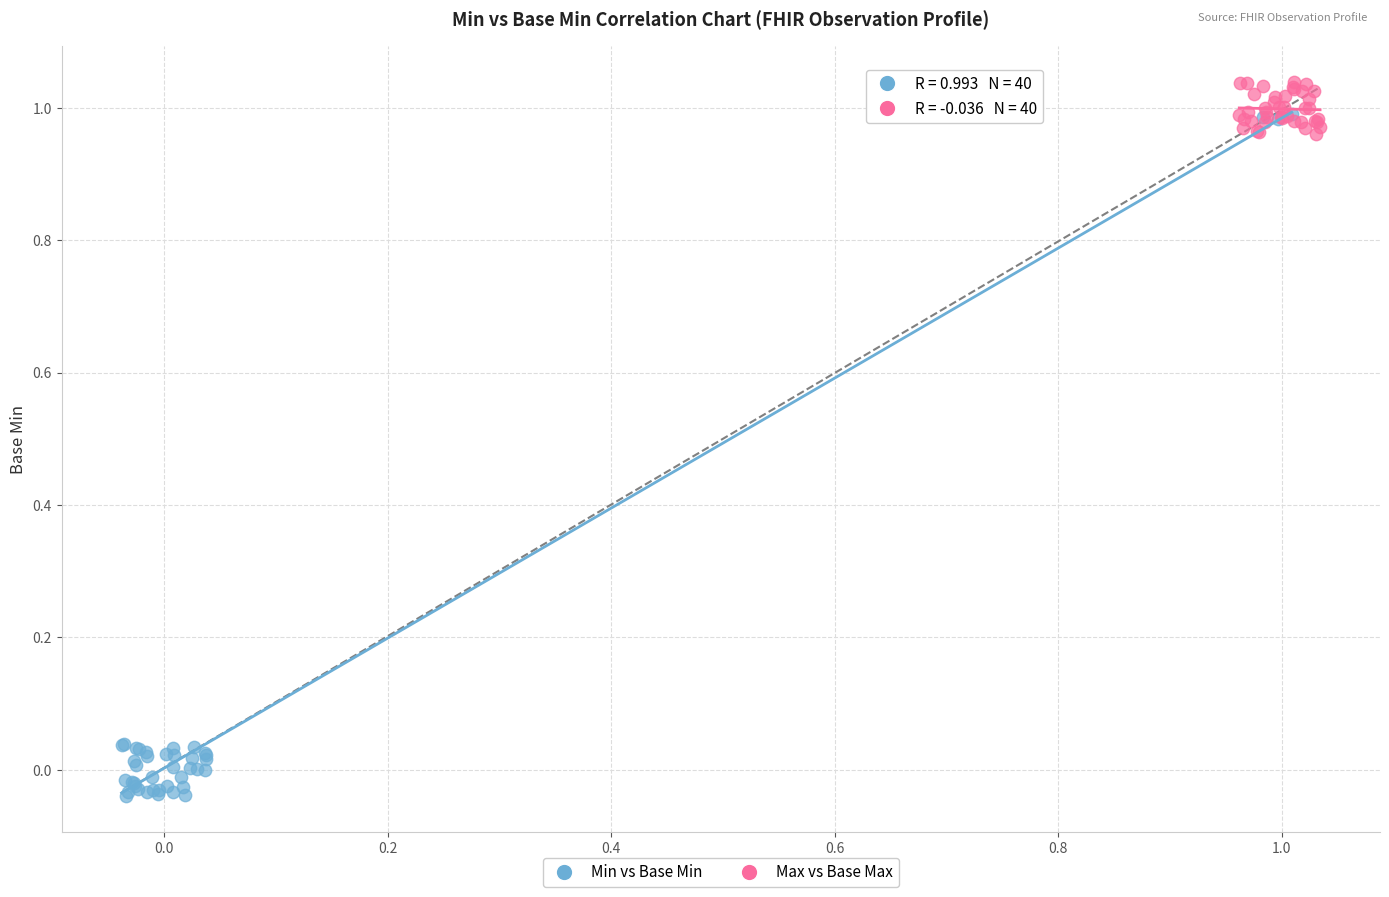

Which series has the widest spread of Y values?

Min vs Base Min